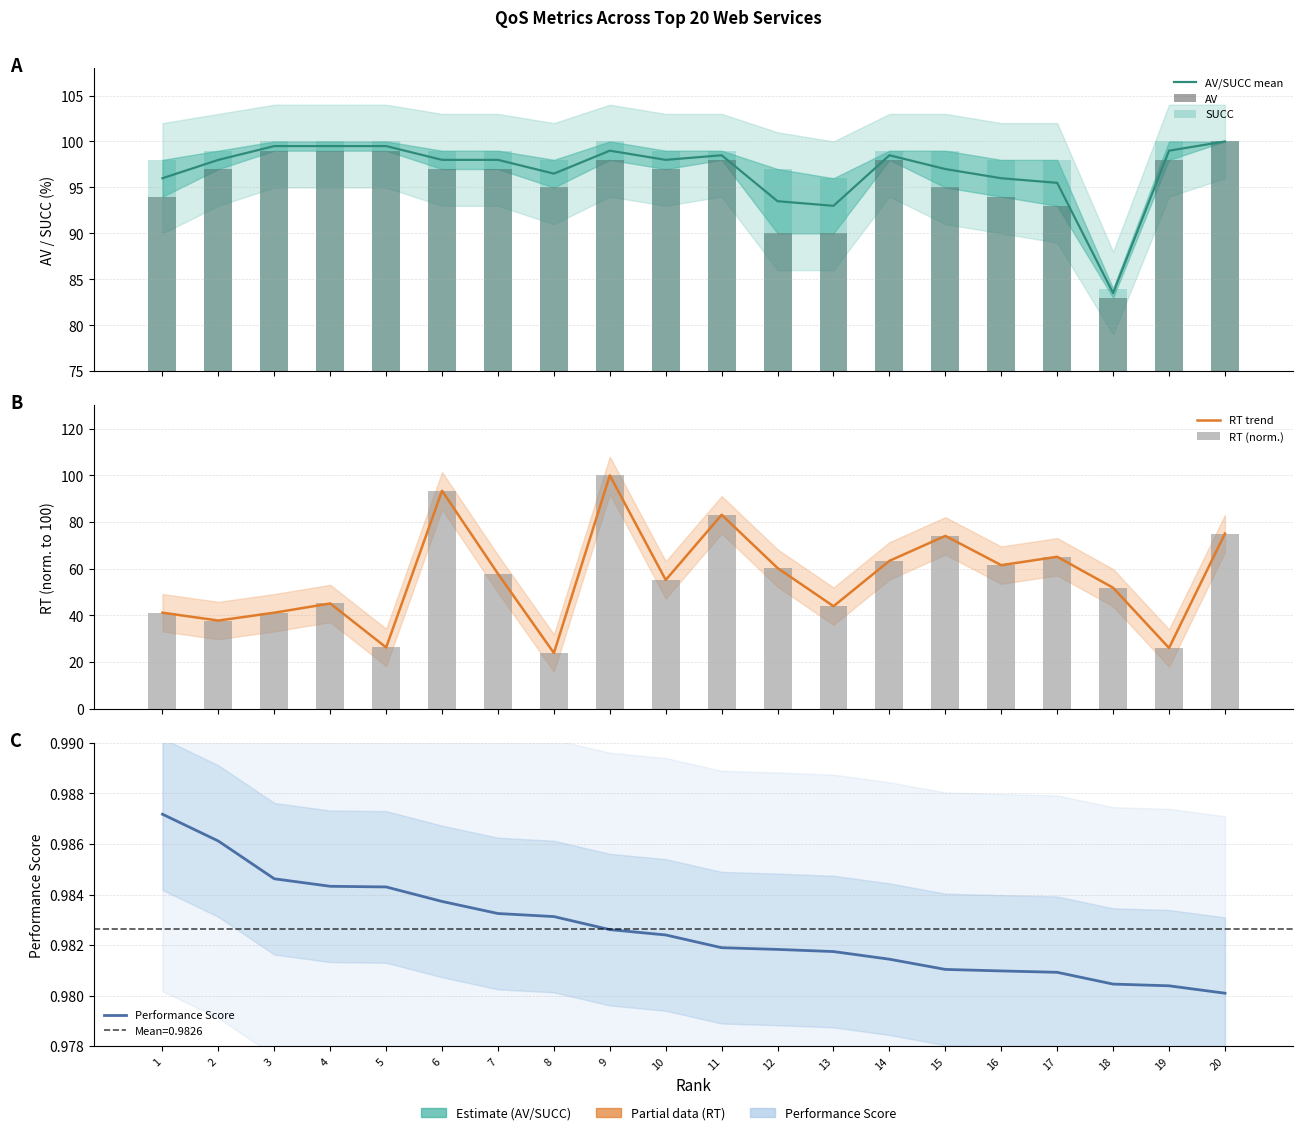

Which series has the largest total across all categories?

SUCC